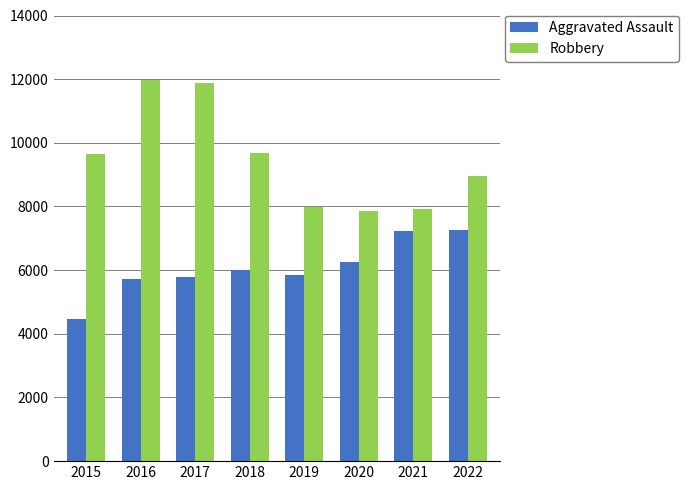

What is the total value across all series at 2017?

17673